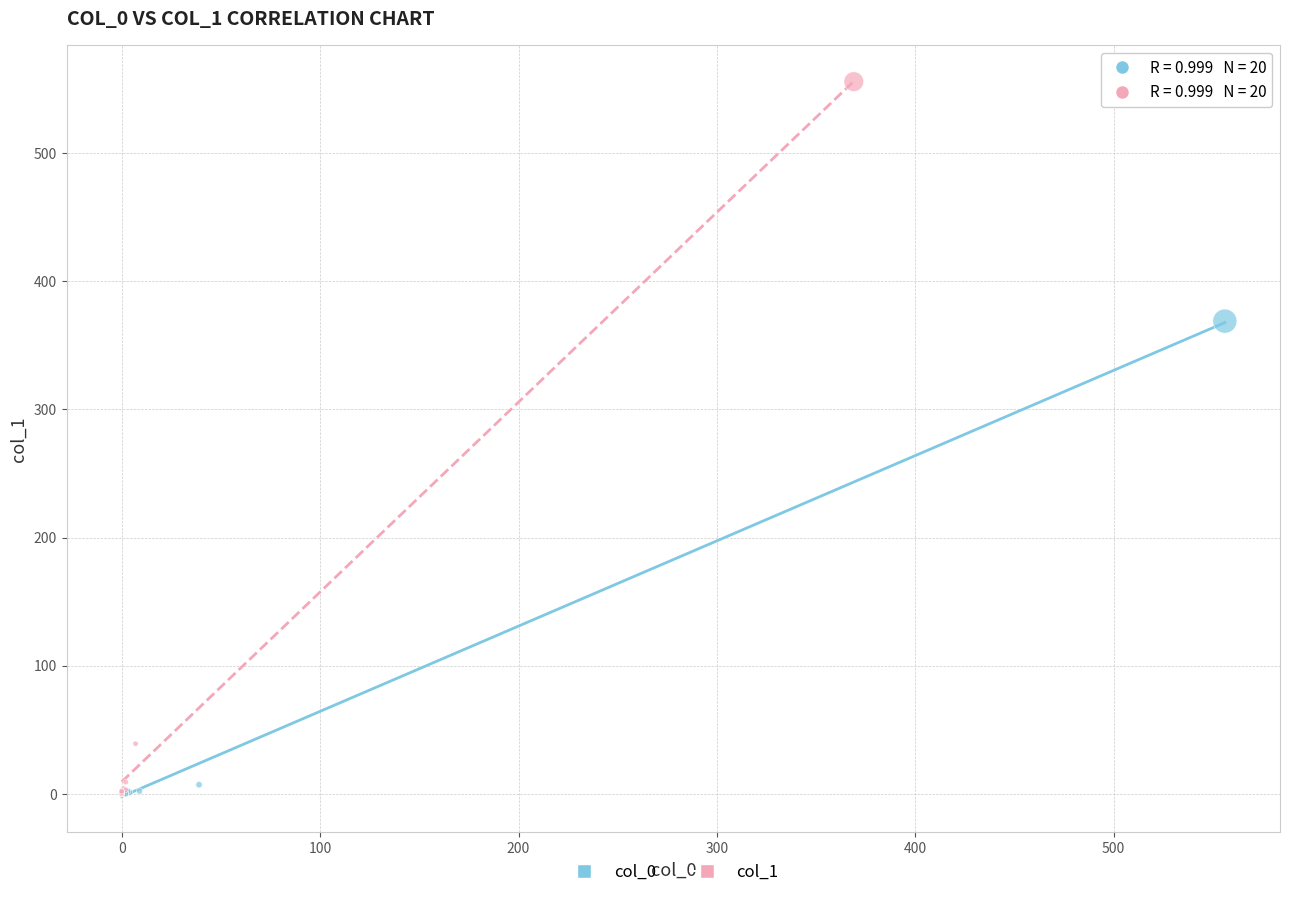

Which series has the largest Y range (max minus min)?

col_1